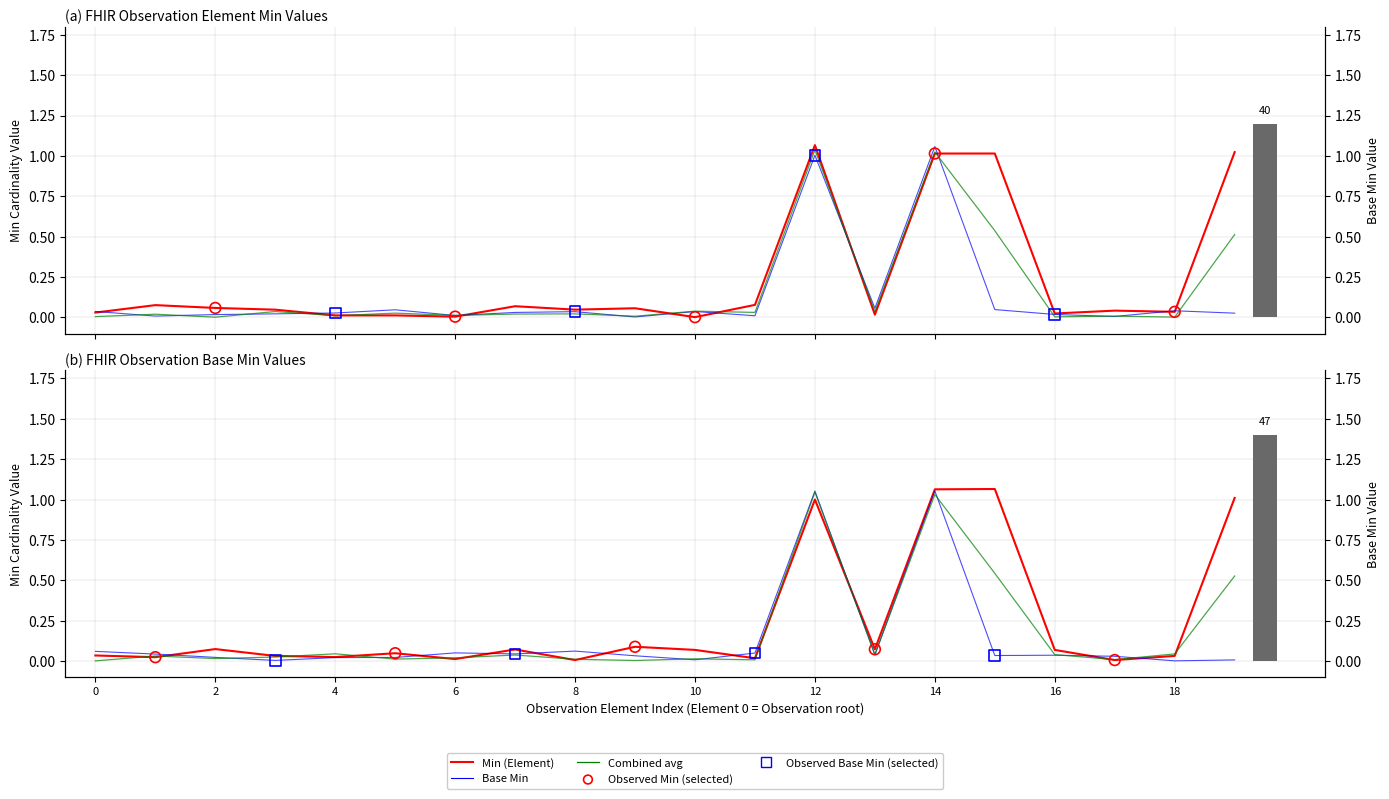

Is the value of Base Min at Observation.id greater than the value of Min (Element) at Observation.implicitRules?

No